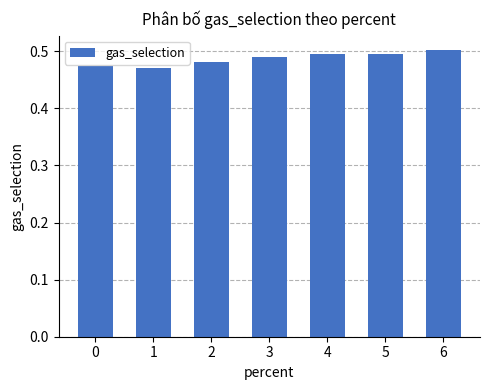

True or false: the data shows 0.8 at 4.

False